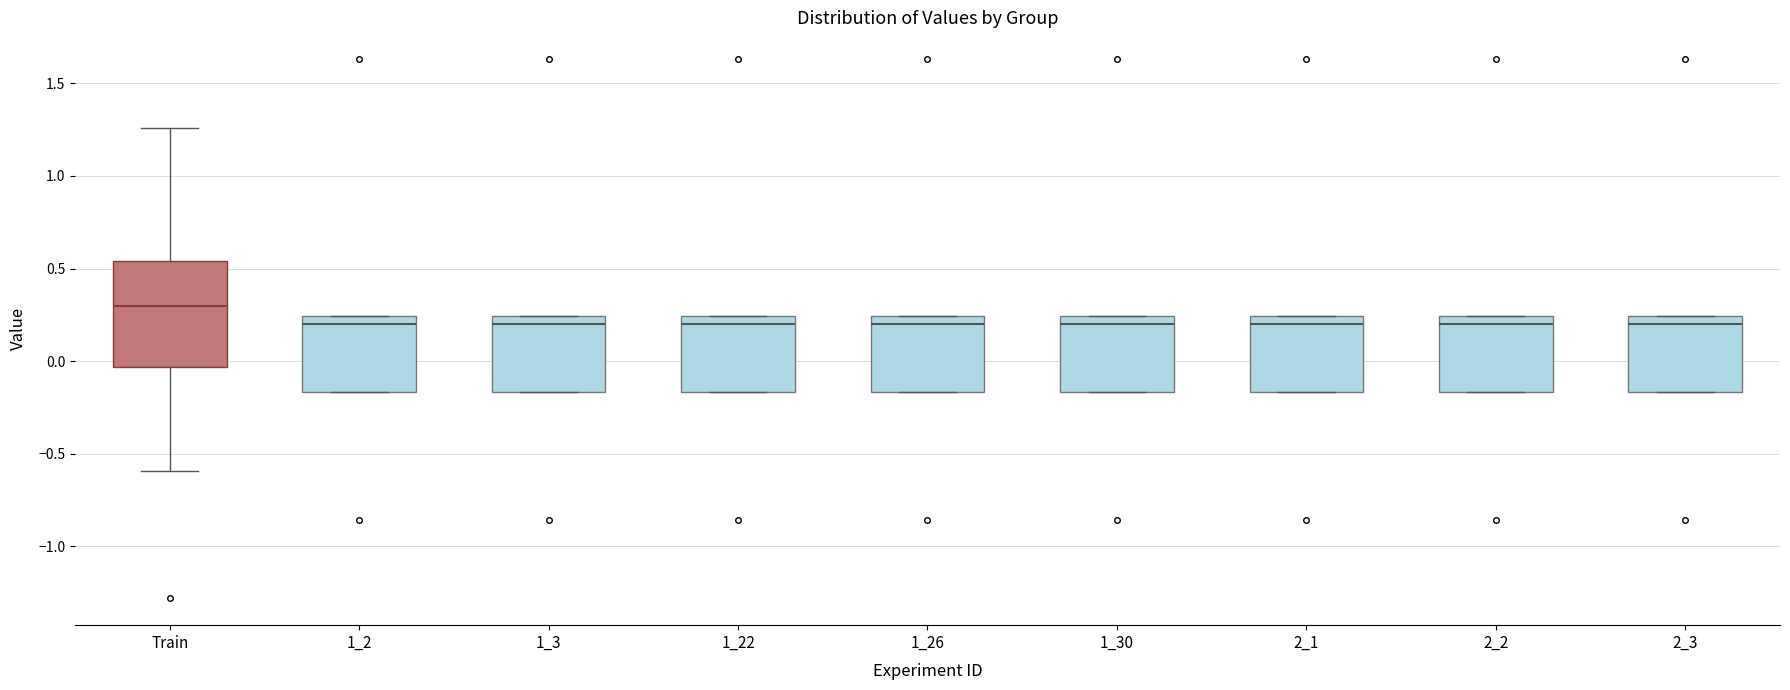

Where is the lower edge of the box for 1_22 on the y-axis? The values are not printed on the chart, so give them approximately, as read against the axis.

-0.15